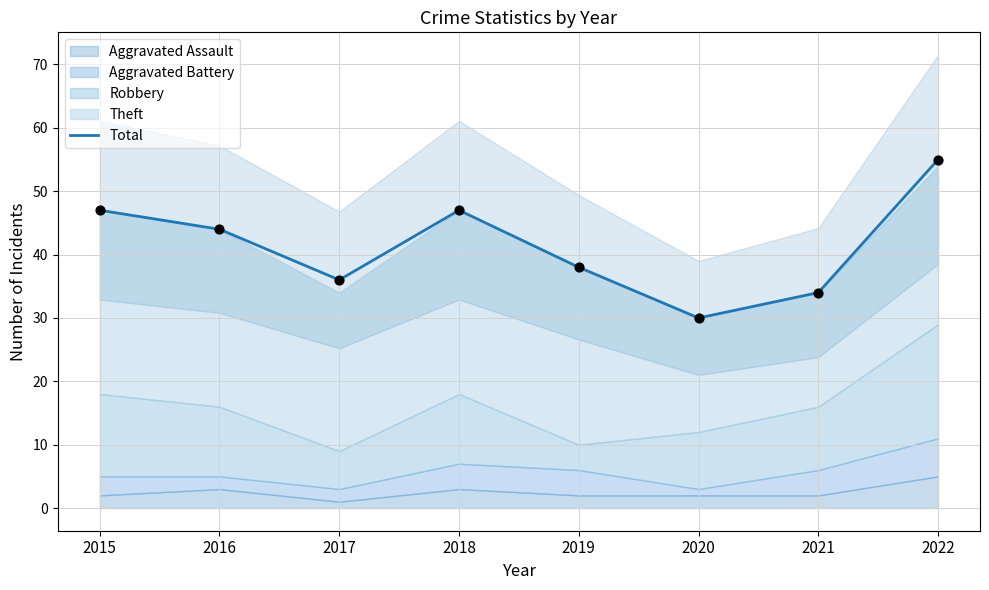

What is the ratio of the value at 2022 to the value at 2021?

1.6